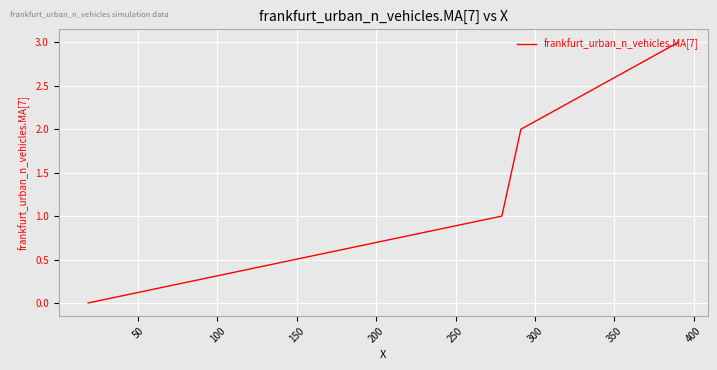

True or false: the data has more than 0 interior local peaks.

False